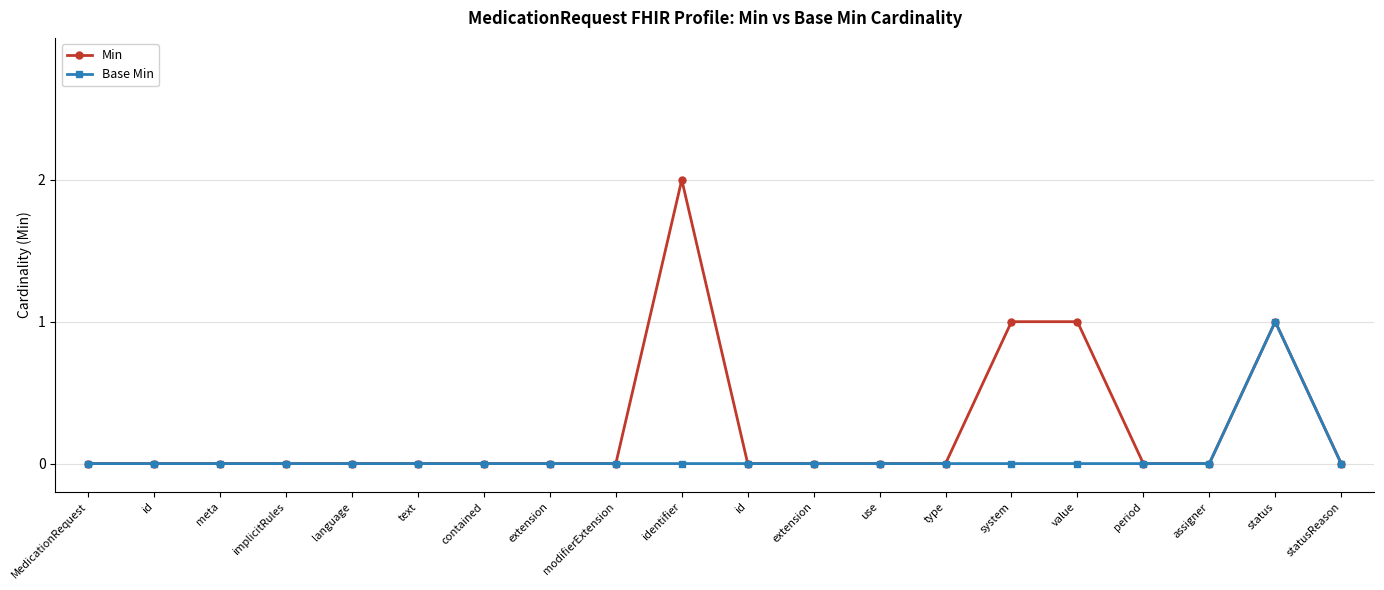

Which series changed the most between assigner and statusReason?

Min